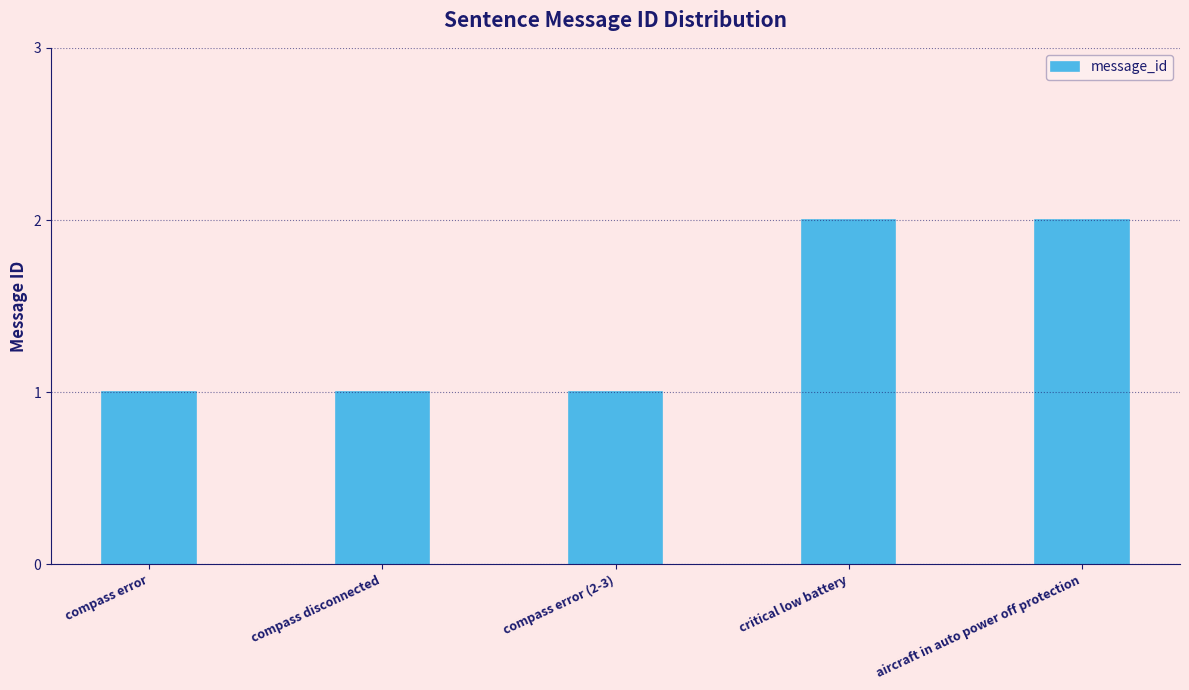

How many values are between 1 and 2?

5